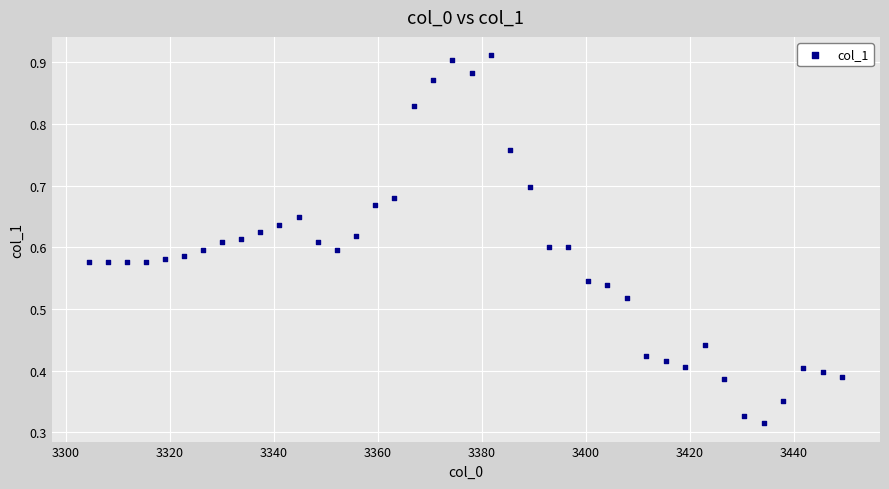

What is the range of X values (max minus min)?

144.8